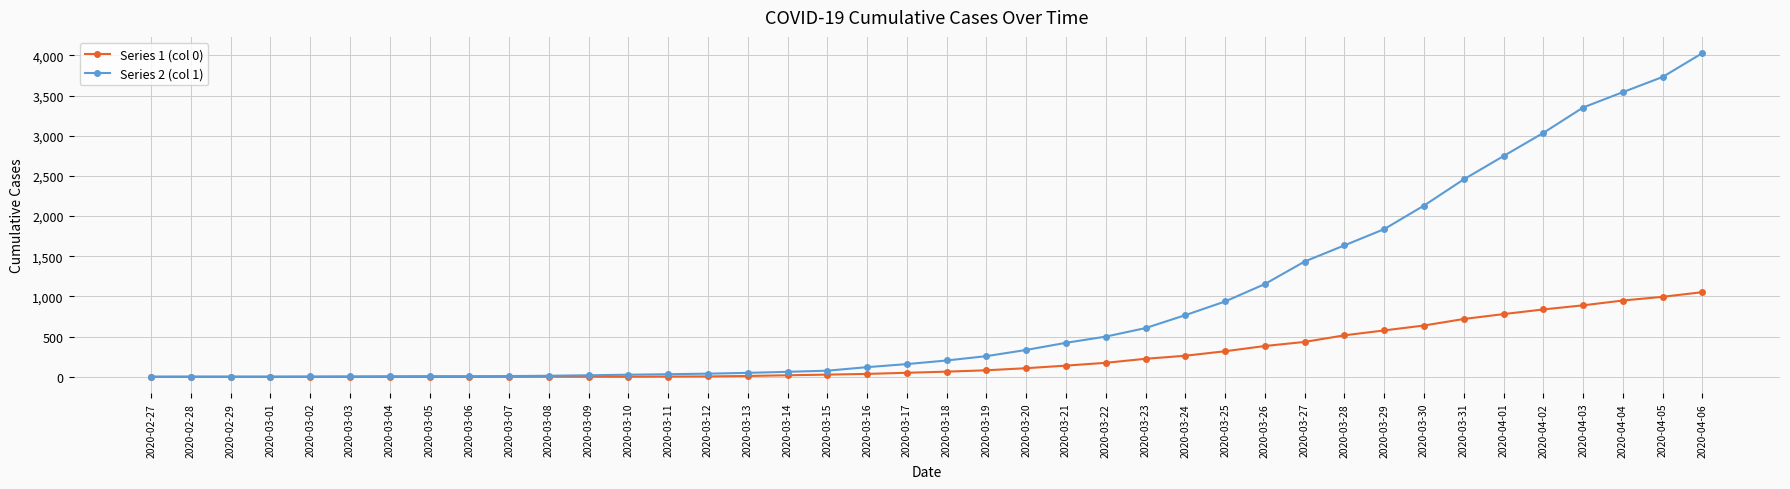

Which category has the highest value in the Series 2 (col 1) series?

2020-04-06